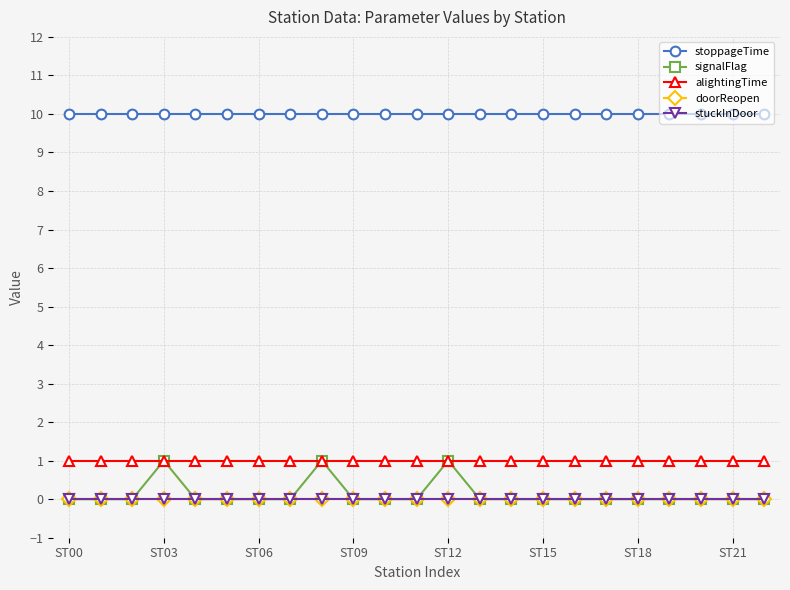

What is the label of the 11th point from the left?

10